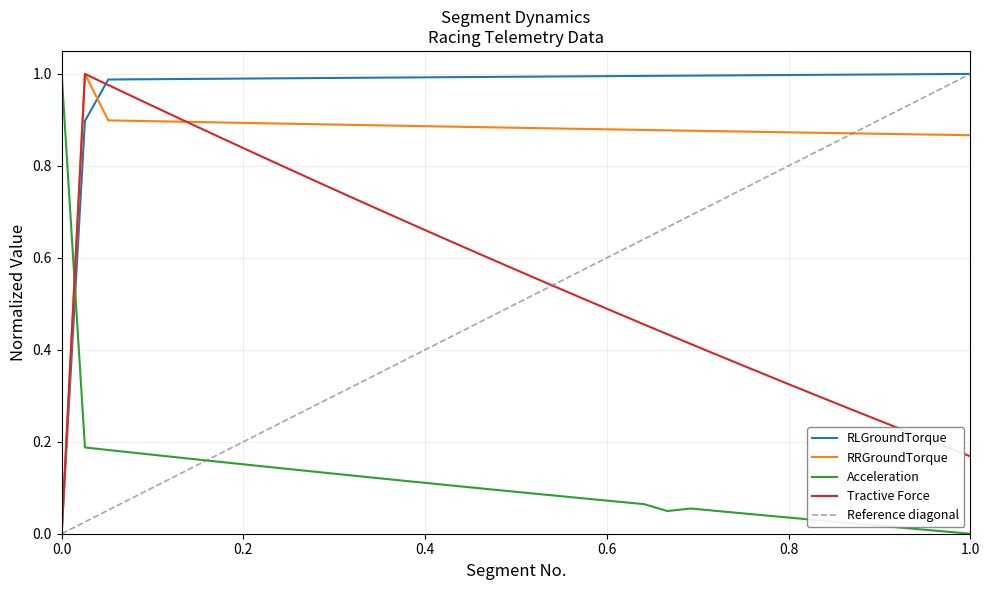

How many series are shown in this chart?

4